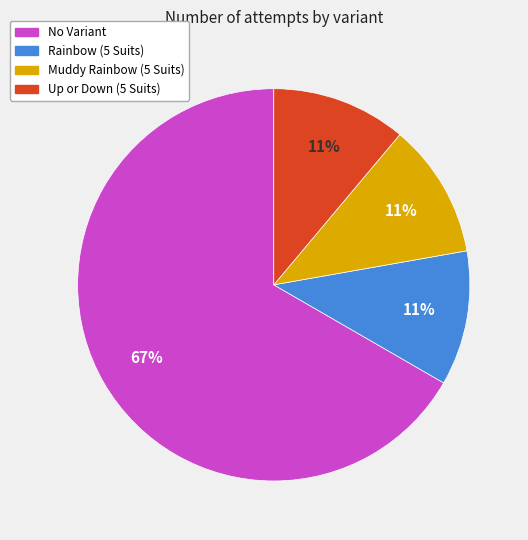

Which slice is the largest?

No Variant